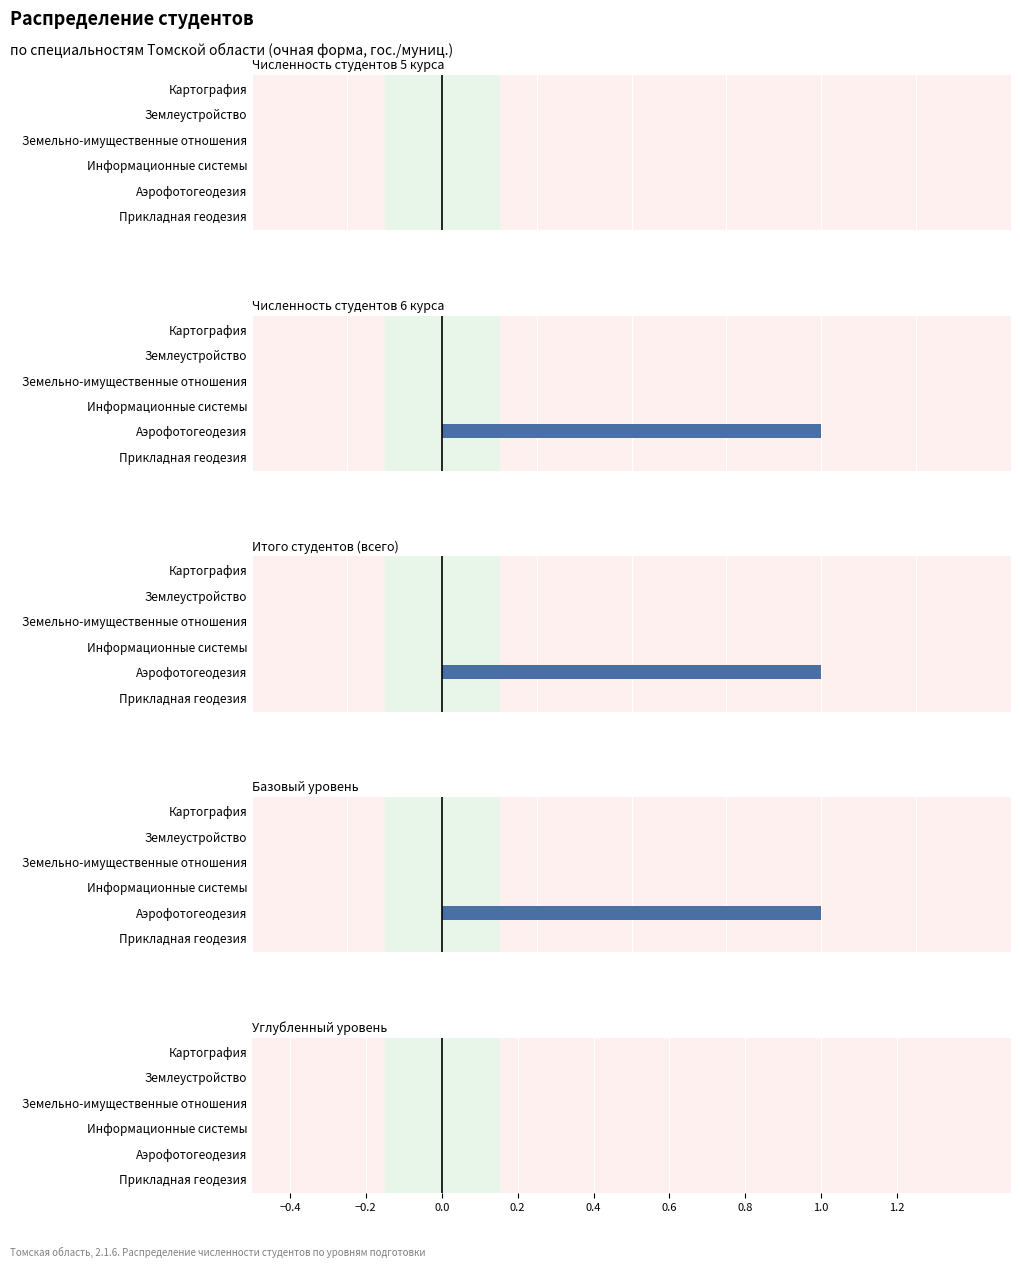

How many bars are there in each group?

5